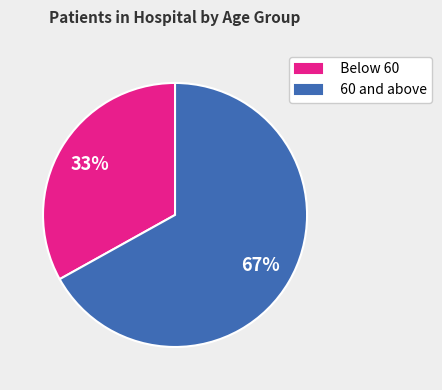

Does any single category account for the majority?

Yes